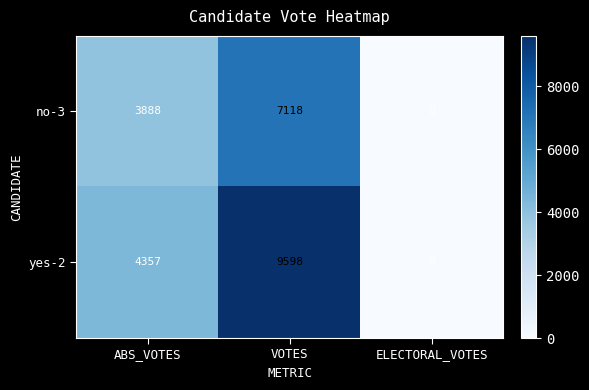

Count the number of data series in this chart.

2